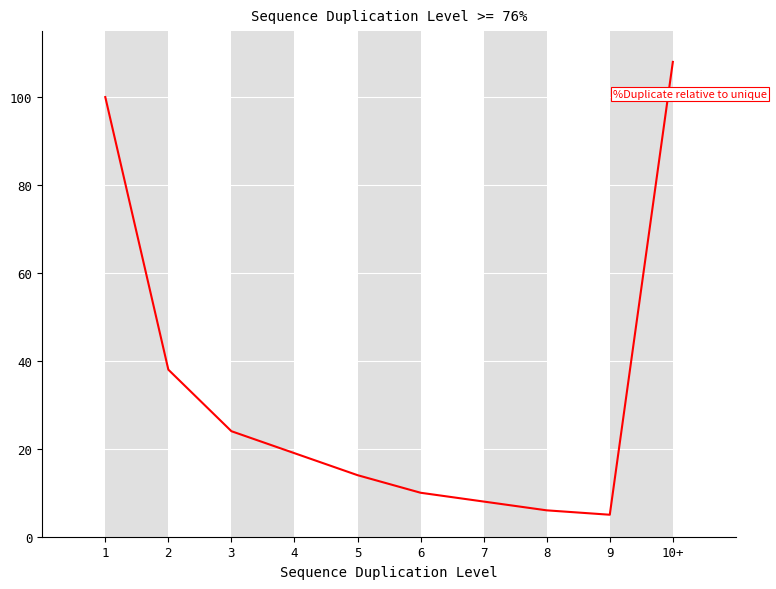

What position from the left is 8?

8